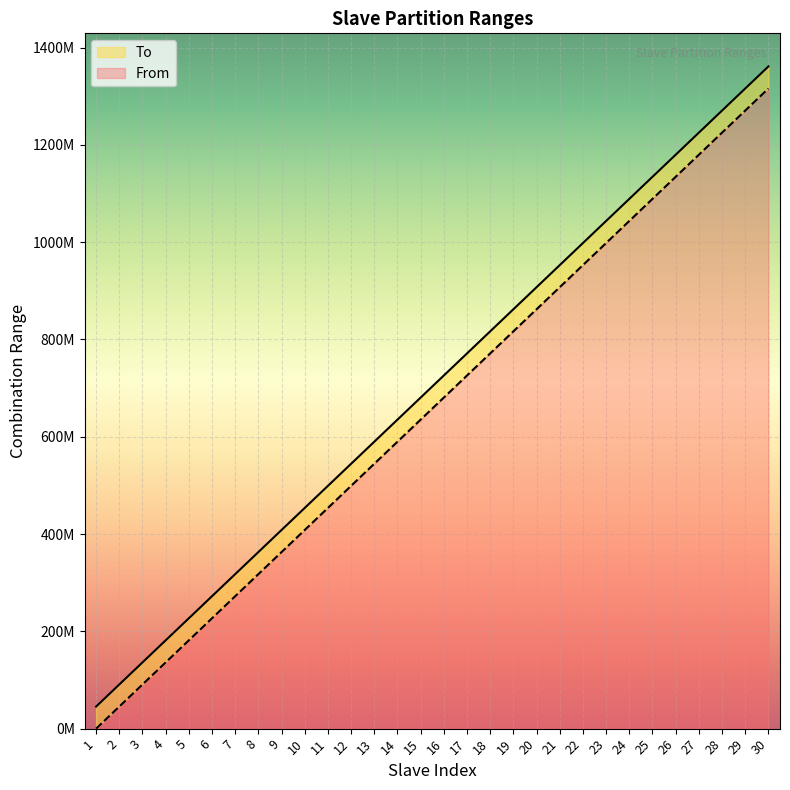

At which label does From first exceed 726010824?

17